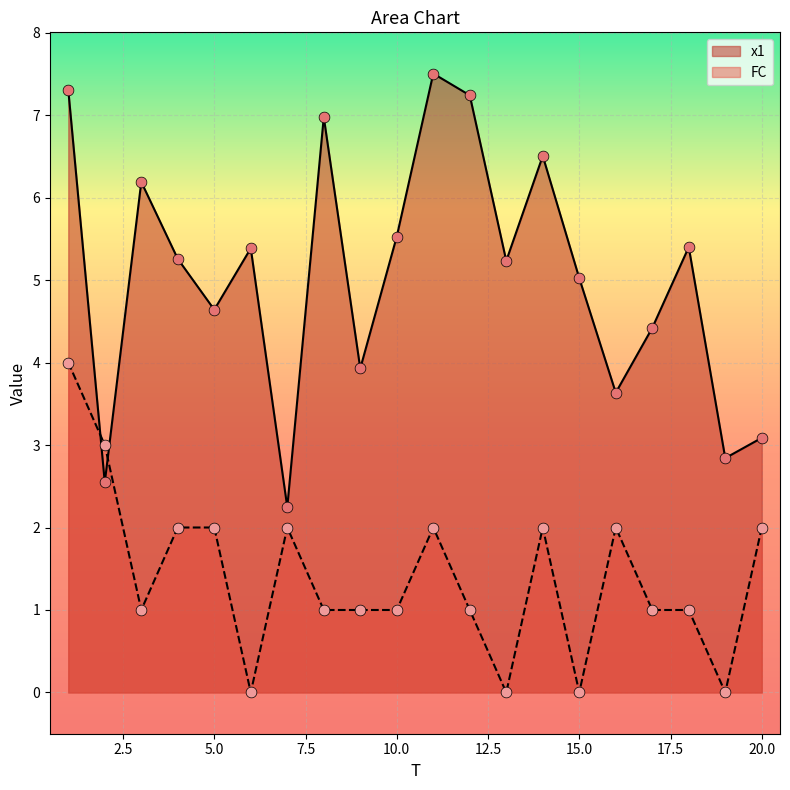

Which series has the largest total across all categories?

x1